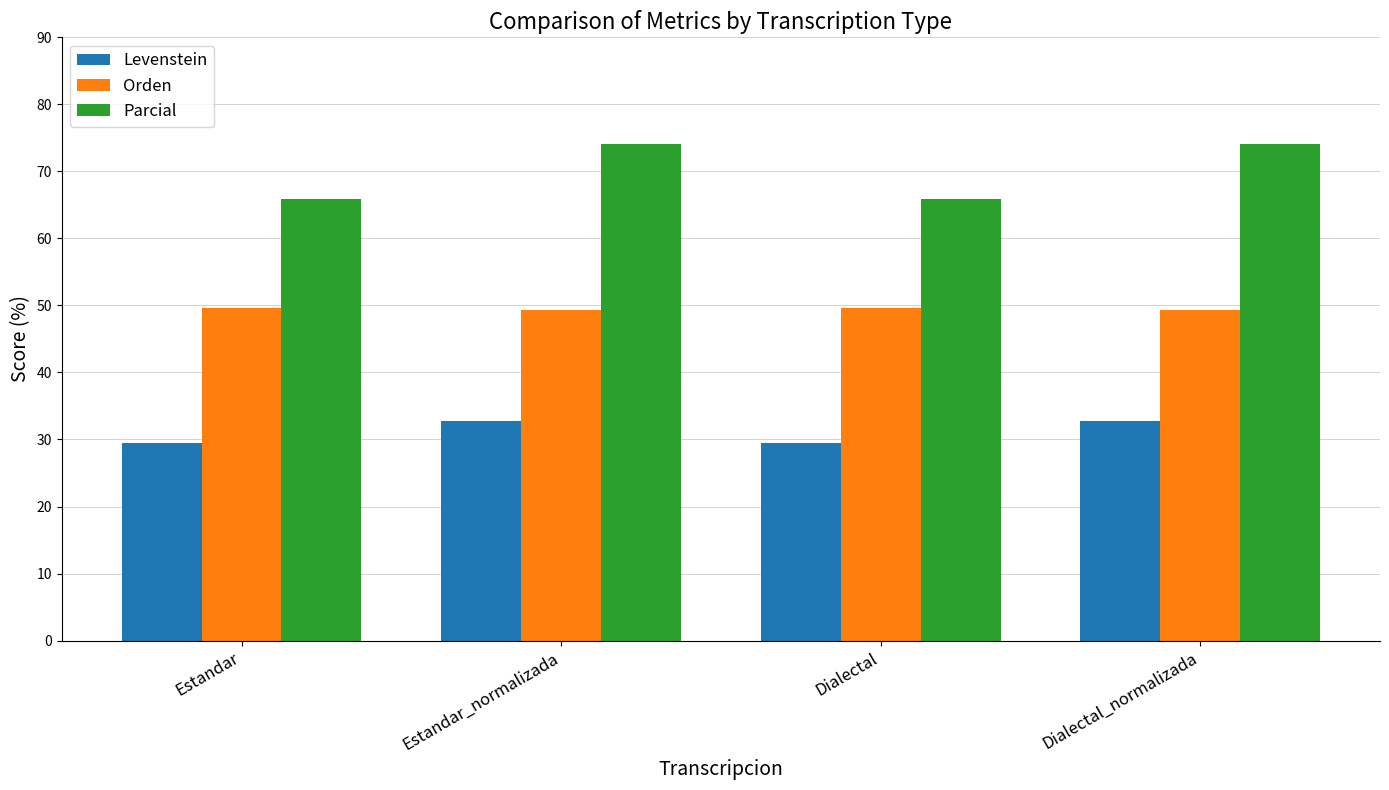

The value of Orden at Dialectal is 20.9. True or false?

False